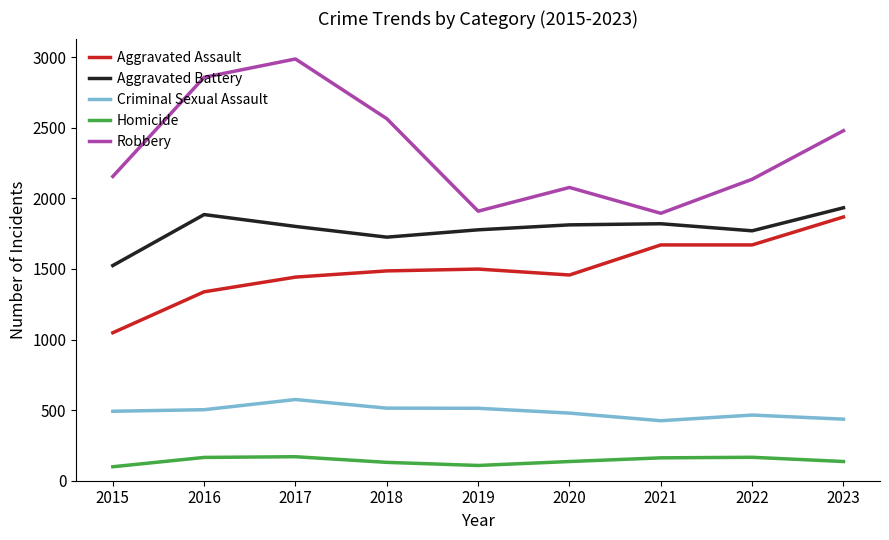

What is the maximum value shown in the chart?

2987